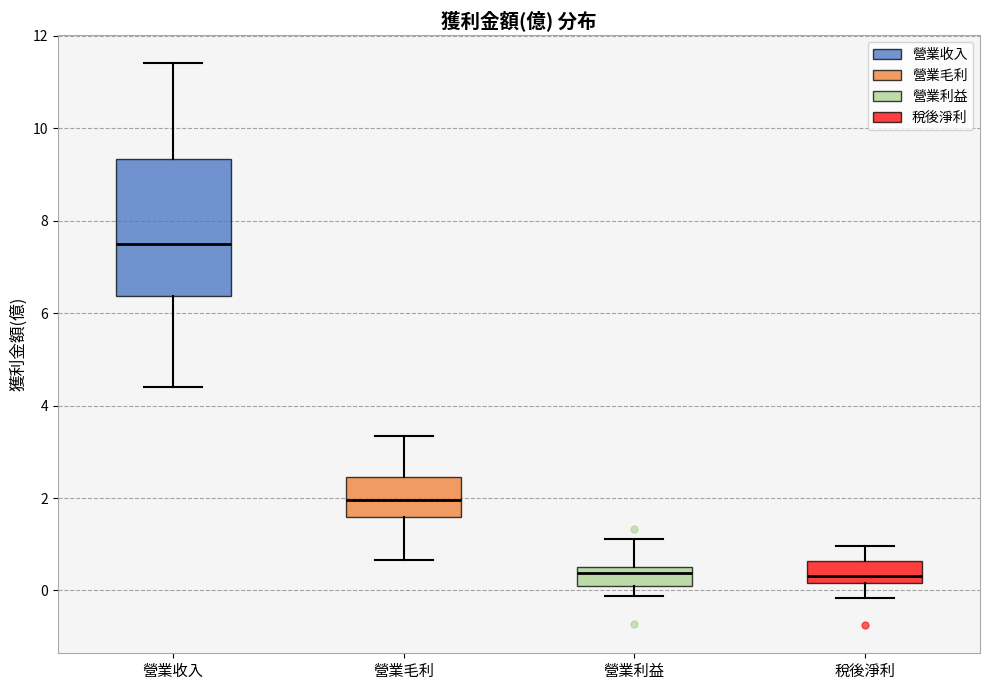

Where is the upper edge of the box for 營業收入 on the y-axis? The values are not printed on the chart, so give them approximately, as read against the axis.

9.4